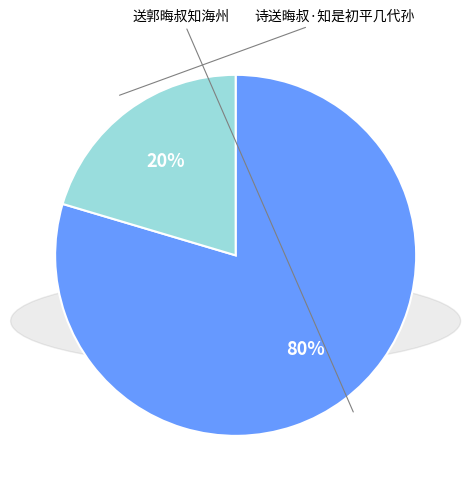

Is there a majority slice in this chart?

Yes